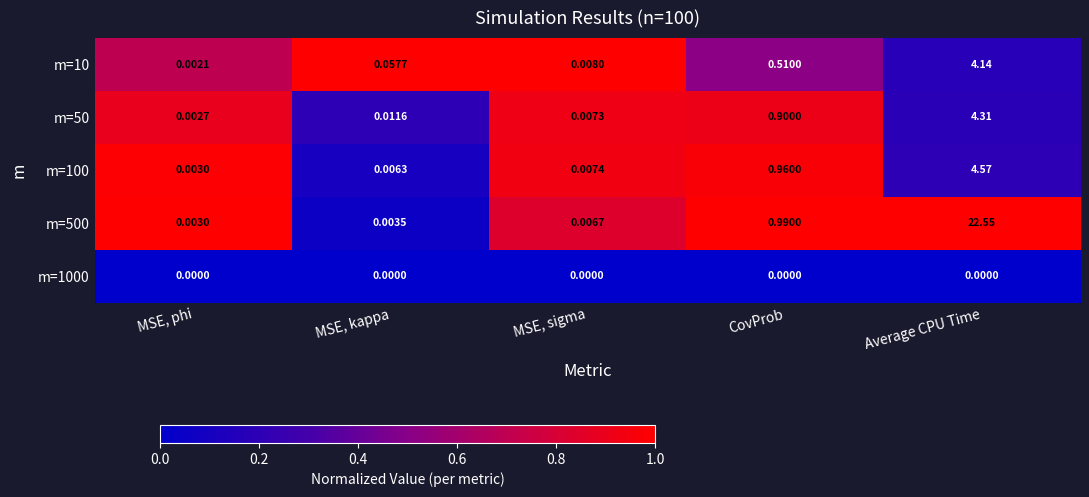

Which series has the widest spread of values?

m=500